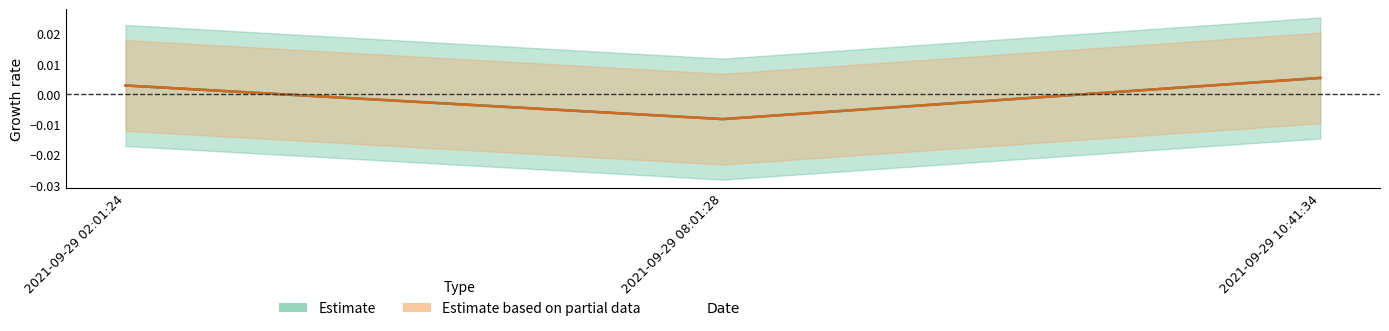

At which category is the sum across all series the highest?

2021-09-29 10:41:34